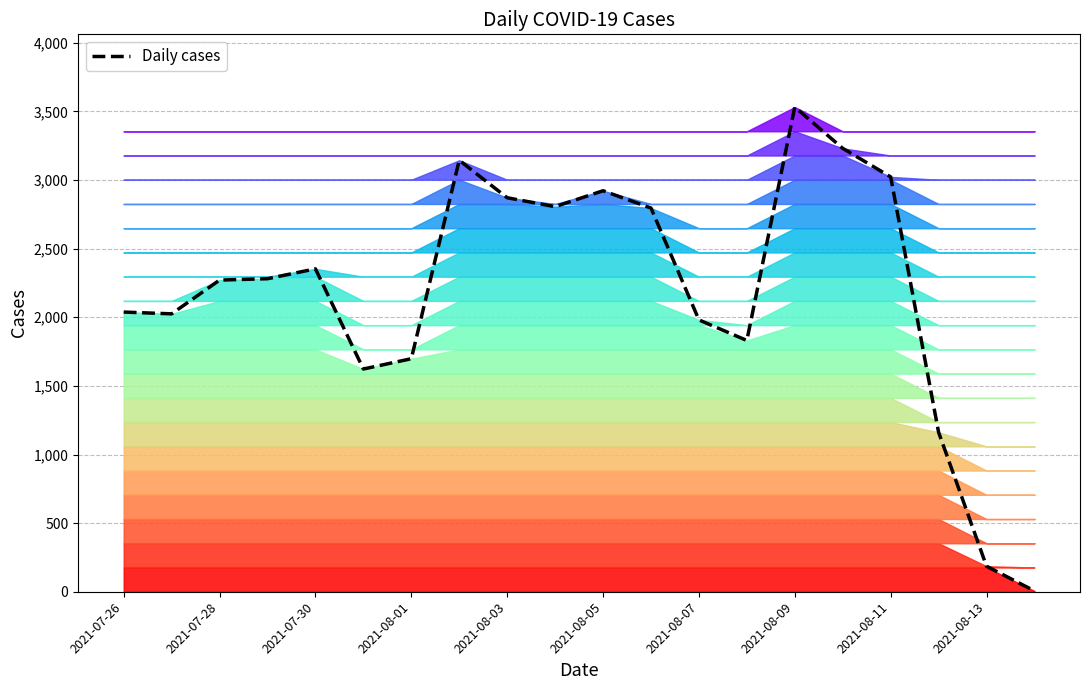

Count the number of data series in this chart.

1